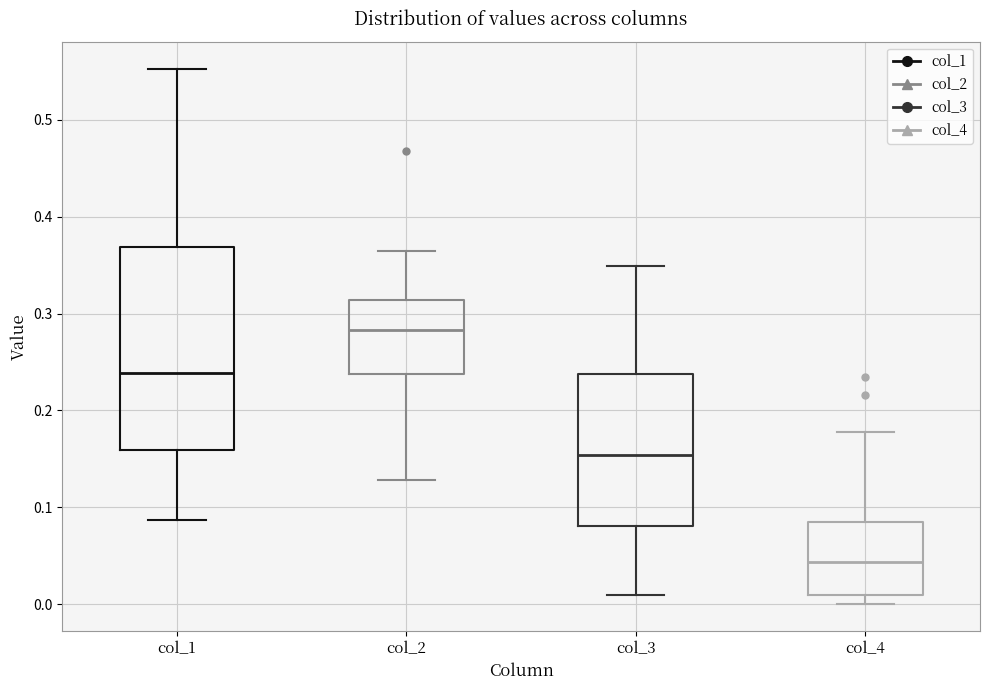

Reading left to right, transcribe this box plot: for each box, give where its median line is, the range the box spans, and where its two whiskers end, as read against the y-axis. The values are not printed on the chart, so give them approximately, as read against the axis.

col_1: median 0.24, box 0.16 to 0.37, whiskers 0.09 to 0.55
col_2: median 0.28, box 0.24 to 0.31, whiskers 0.13 to 0.37
col_3: median 0.15, box 0.08 to 0.24, whiskers 0.01 to 0.35
col_4: median 0.04, box 0.01 to 0.08, whiskers 0.00 to 0.18